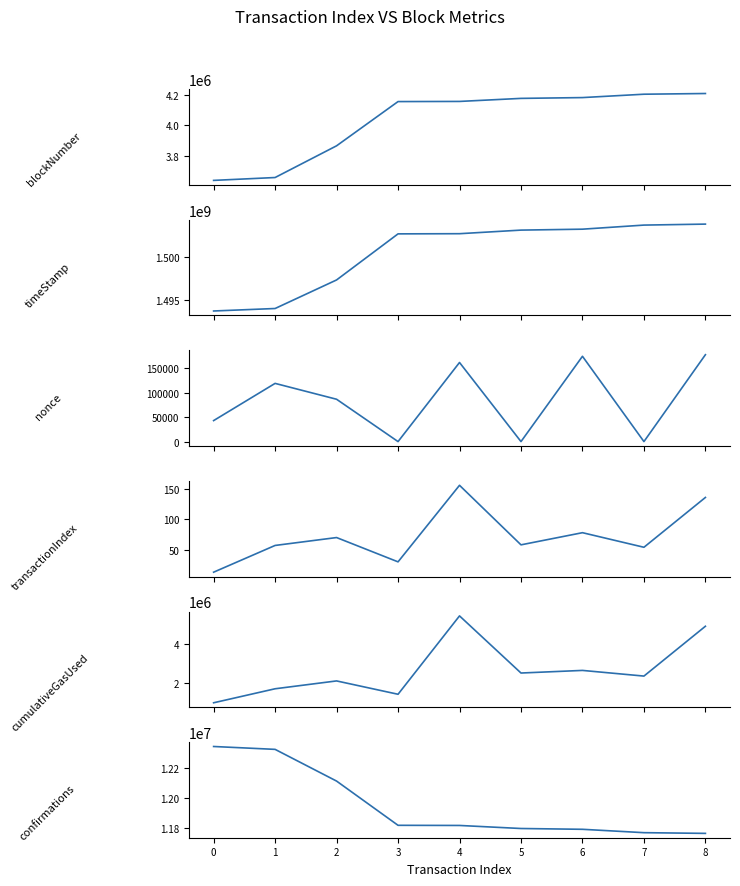

What is the difference between the blockNumber values at 8 and 0?

574590